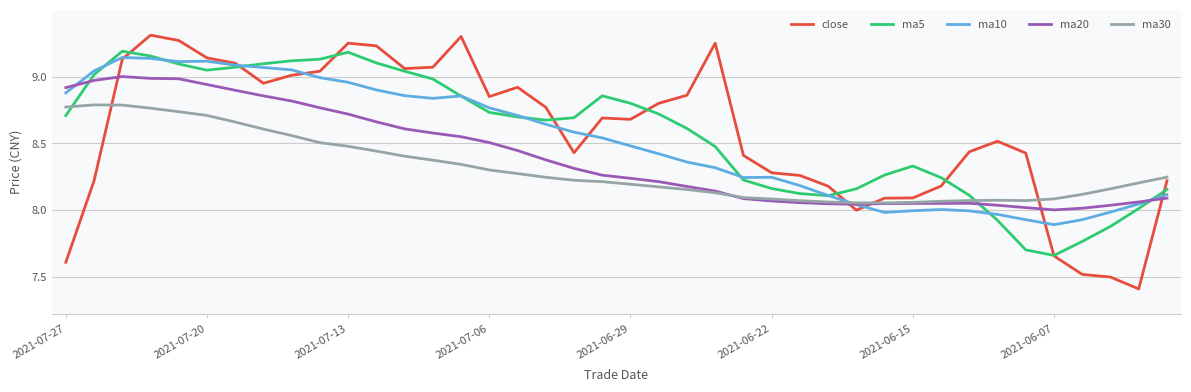

Which series has the largest range (max minus min)?

close